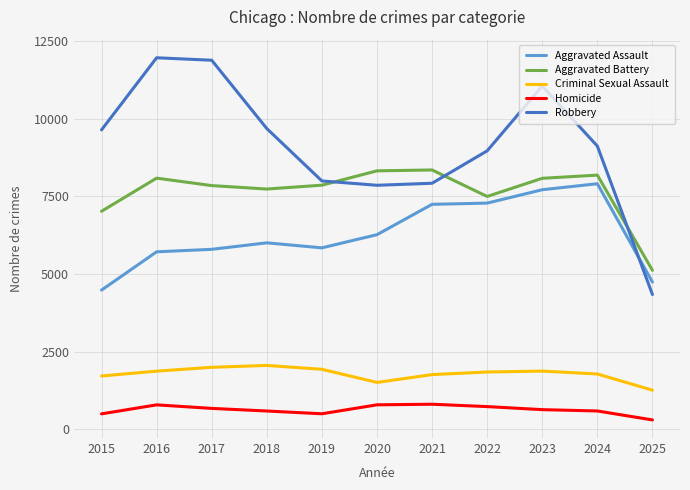

True or false: Criminal Sexual Assault and Homicide intersect in this chart.

False